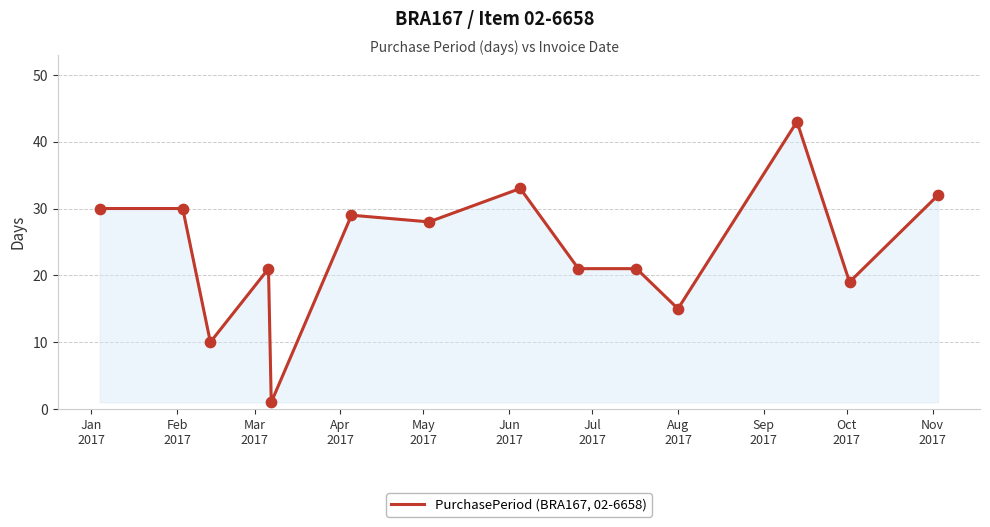

What is the maximum value shown in the chart?

43